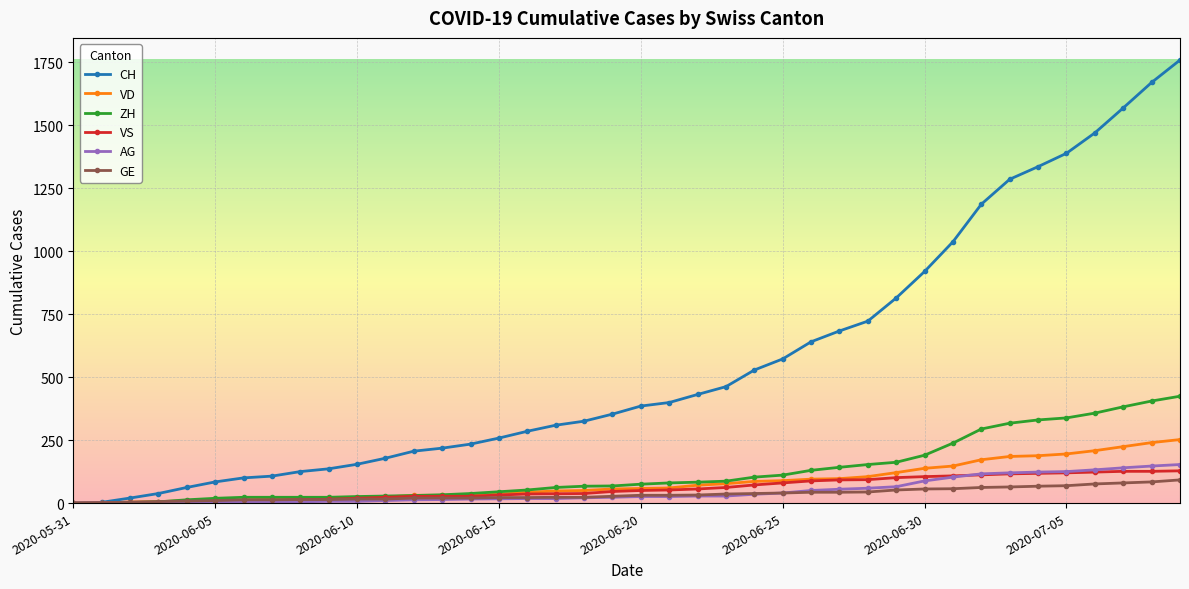

Which series has the largest range (max minus min)?

CH